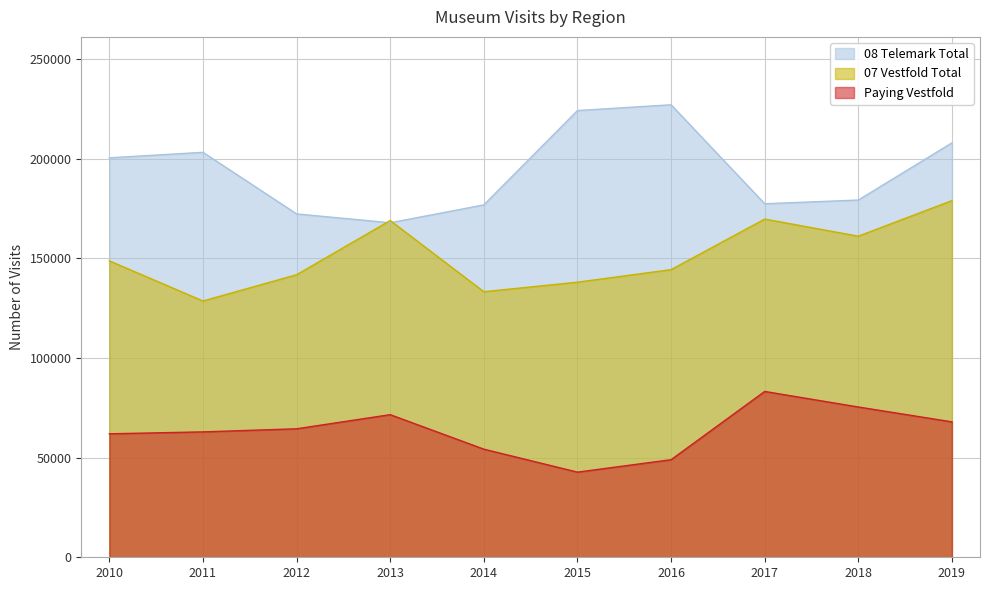

What is the sum of the Paying Vestfold values at 2011 and 2010?

124840